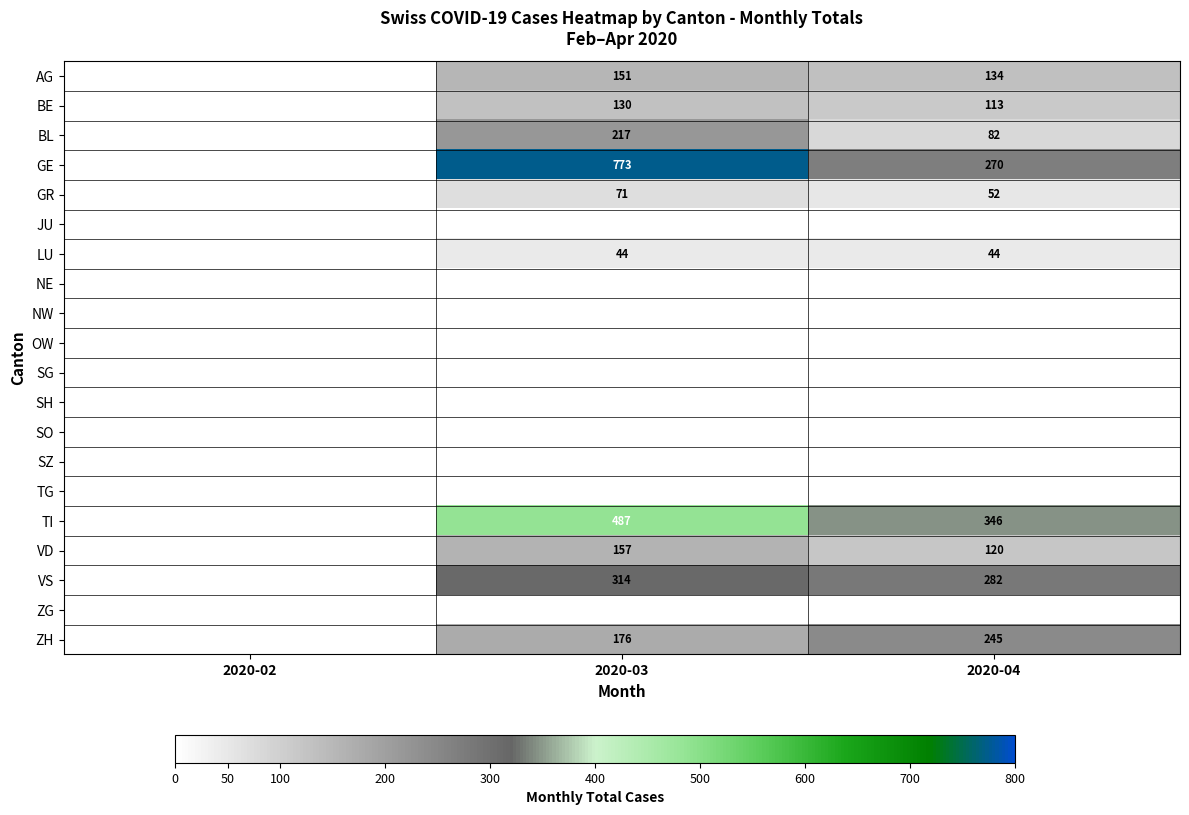

True or false: VS has a value of 282 at 2020-04.

True